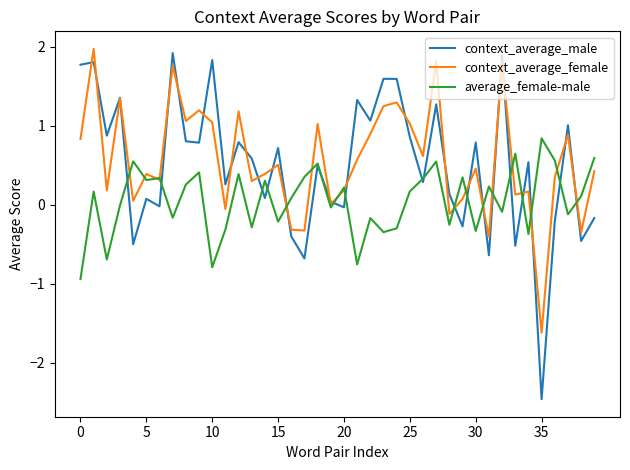

What is the minimum value shown in the chart?

-2.5